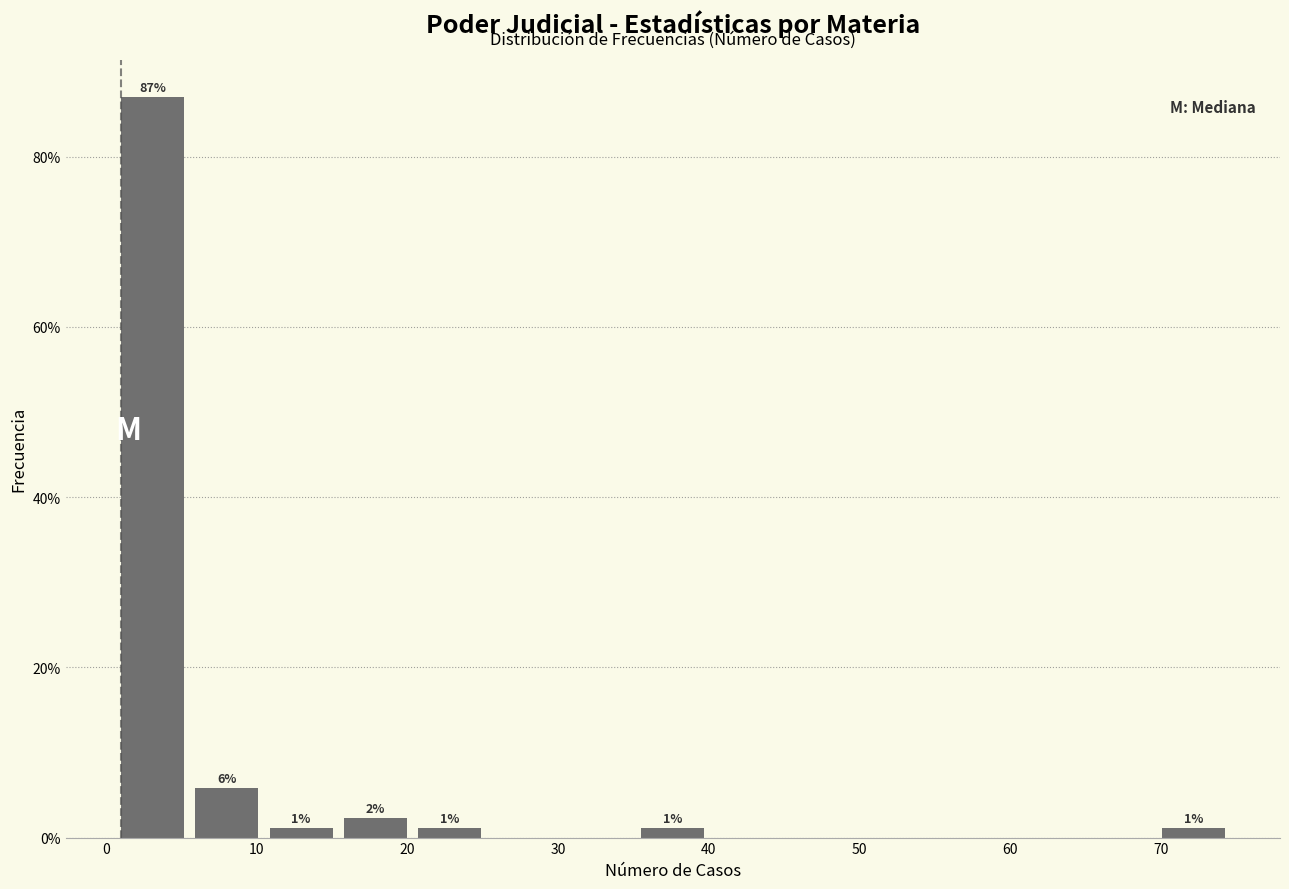

Over which range of the x-axis is the bar tallest?

1 to 6